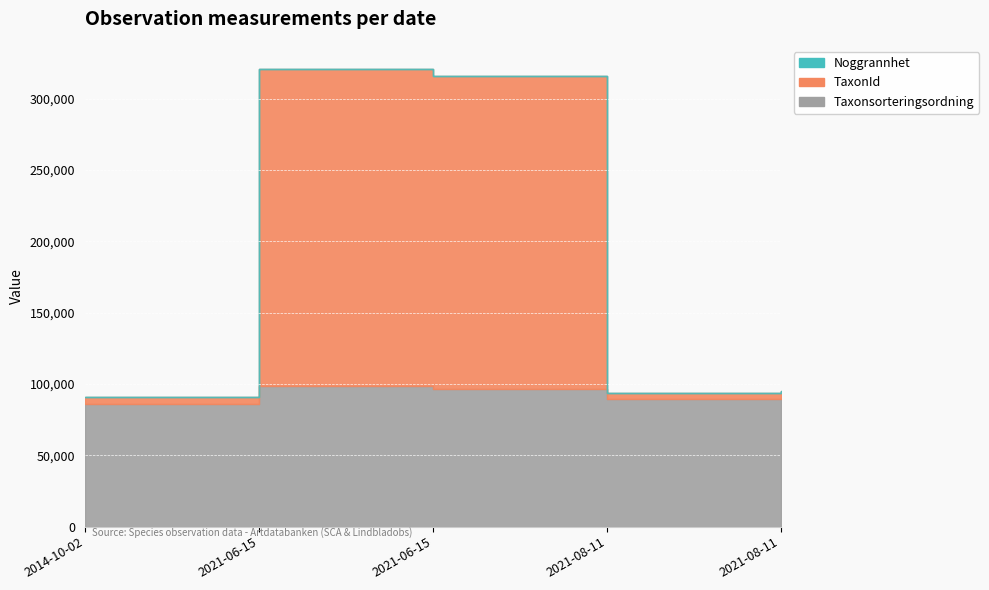

How many lines are shown in the chart?

3